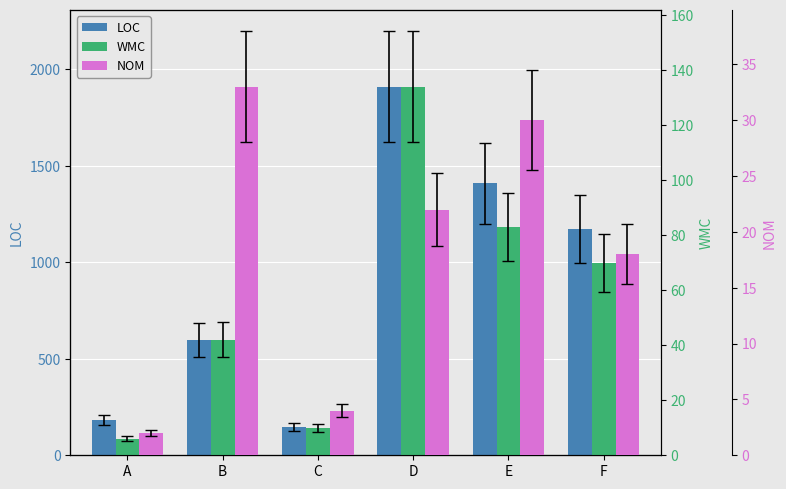

Reading left to right, transcribe all the data shown in this chart.

LOC: A=182	B=597	C=145	D=1910	E=1409	F=1175
WMC: A=6	B=42	C=10	D=134	E=83	F=70
NOM: A=2	B=33	C=4	D=22	E=30	F=18